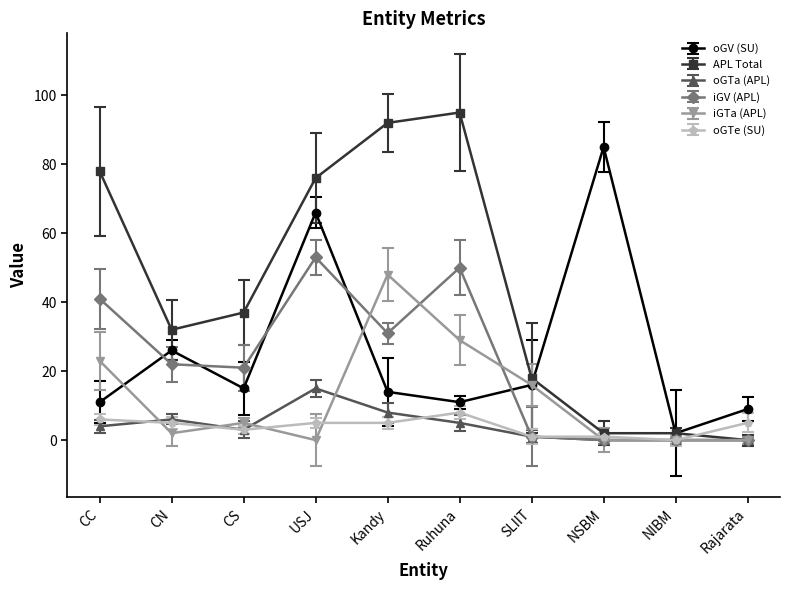

Reading right to left, list all the values displayed in this chart.

oGV (SU): Rajarata=9	NIBM=2	NSBM=85	SLIIT=16	Ruhuna=11	Kandy=14	USJ=66	CS=15	CN=26	CC=11
APL Total: Rajarata=0	NIBM=2	NSBM=2	SLIIT=18	Ruhuna=95	Kandy=92	USJ=76	CS=37	CN=32	CC=78
oGTa (APL): Rajarata=0	NIBM=0	NSBM=0	SLIIT=1	Ruhuna=5	Kandy=8	USJ=15	CS=3	CN=6	CC=4
iGV (APL): Rajarata=0	NIBM=0	NSBM=0	SLIIT=1	Ruhuna=50	Kandy=31	USJ=53	CS=21	CN=22	CC=41
iGTa (APL): Rajarata=0	NIBM=0	NSBM=0	SLIIT=16	Ruhuna=29	Kandy=48	USJ=0	CS=5	CN=2	CC=23
oGTe (SU): Rajarata=5	NIBM=0	NSBM=1	SLIIT=1	Ruhuna=8	Kandy=5	USJ=5	CS=3	CN=5	CC=6